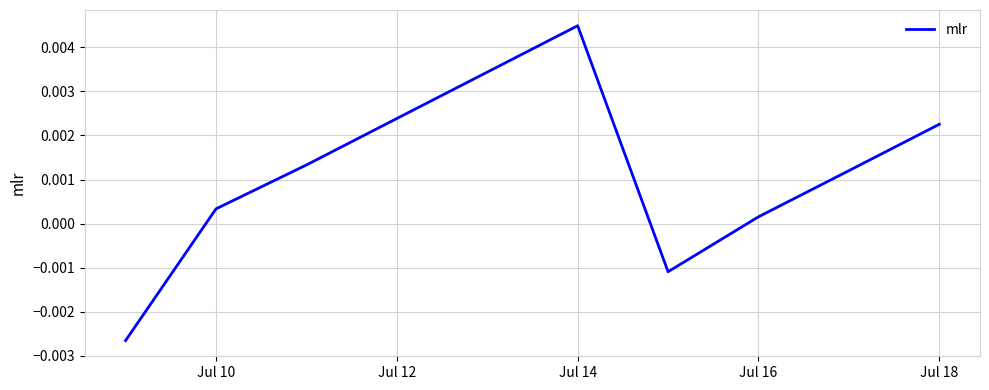

How many lines are shown in the chart?

1